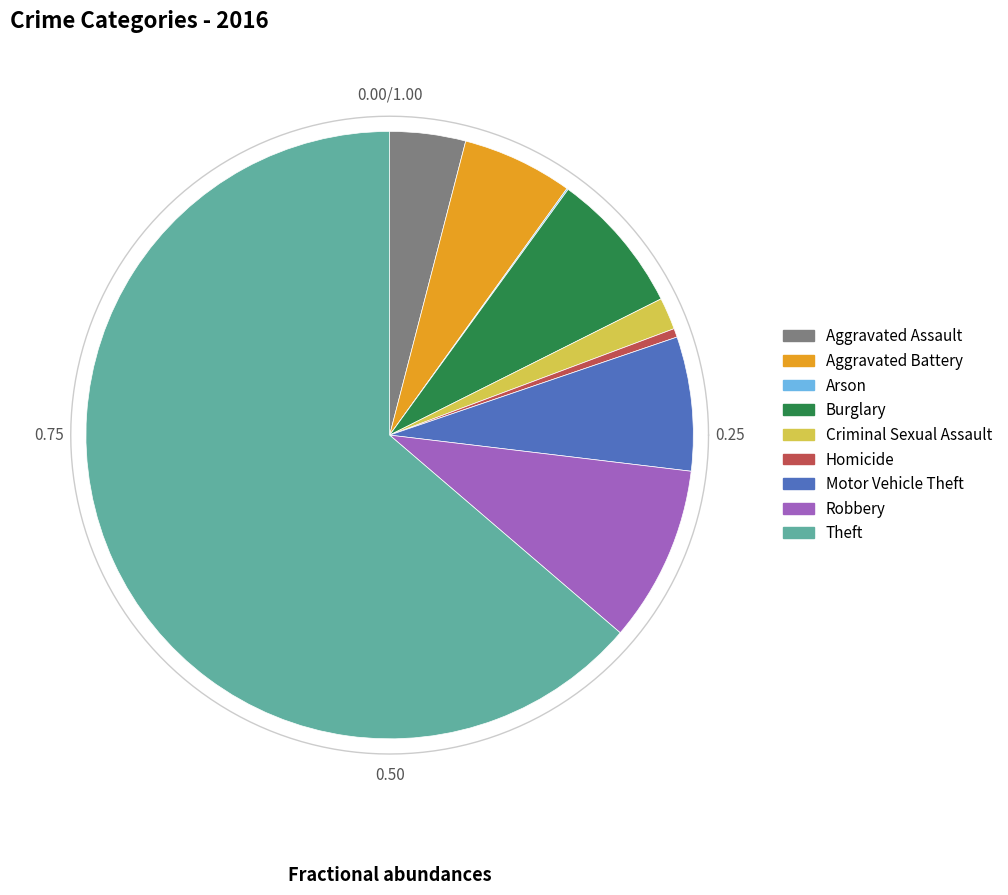

Is it true that Motor Vehicle Theft is 1% of the pie?

False